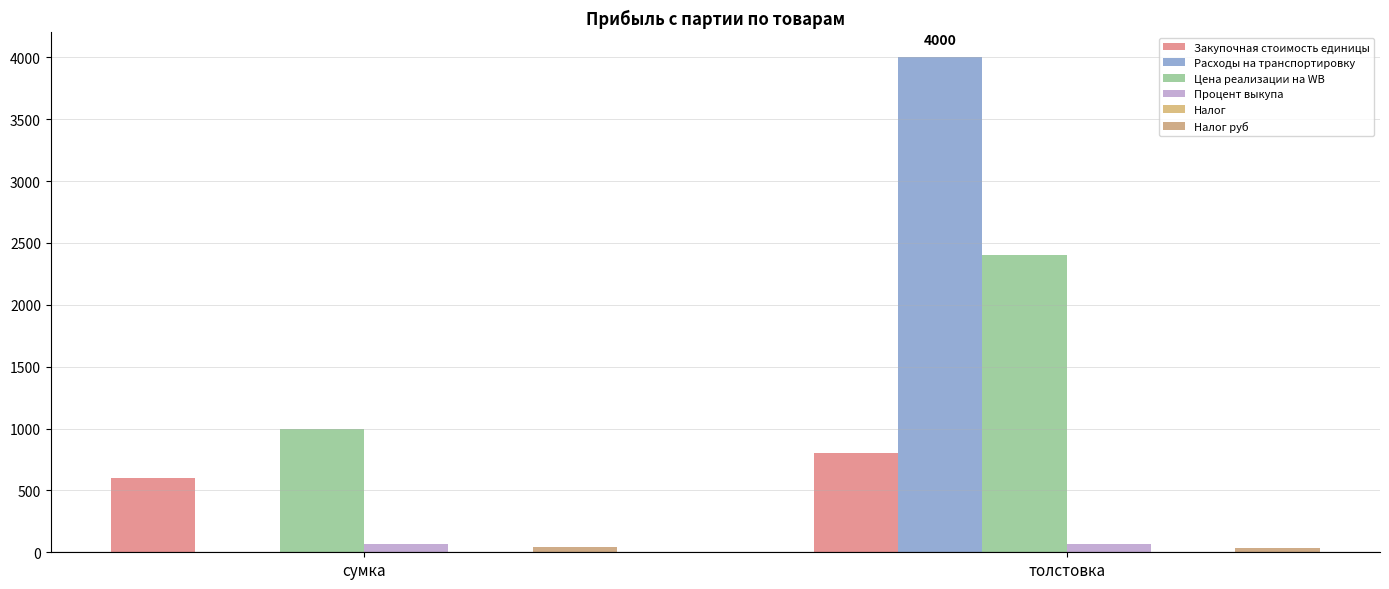

How many groups of bars are there?

2